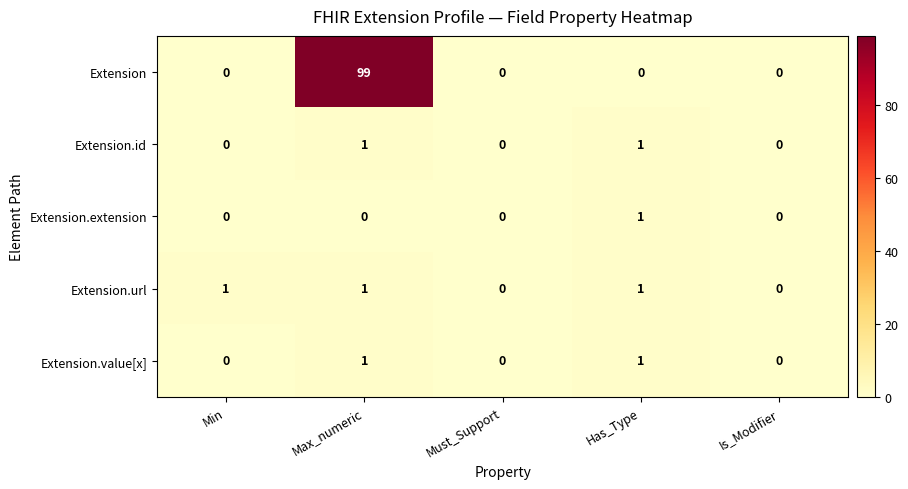

What is the average value of the Extension series?

20